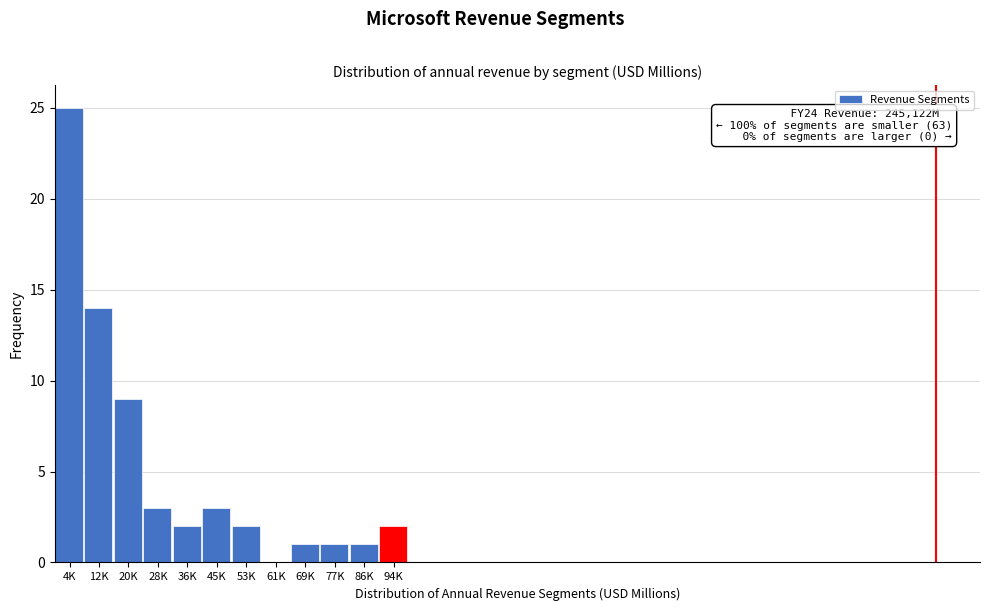

Reading left to right, extract all data points from this chart.

4K=25	12K=14	20K=9	28K=3	36K=2	45K=3	53K=2	61K=0	69K=1	77K=1	86K=1	94K=2